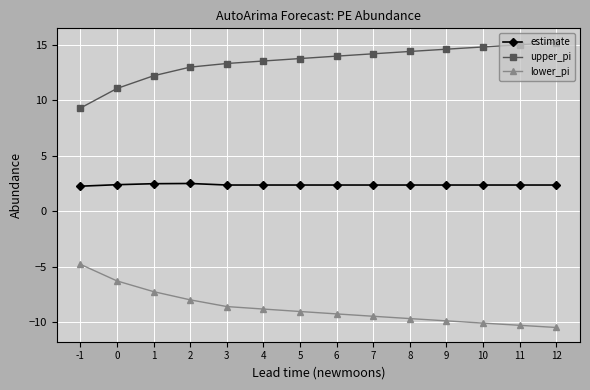

Read the upper_pi value at 11.

15.0